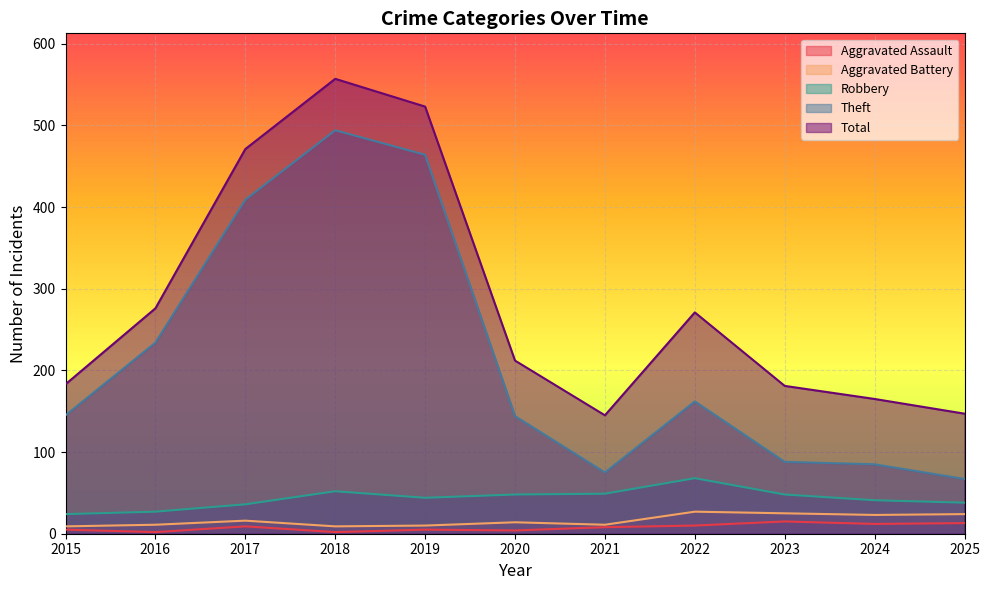

How many lines are shown in the chart?

5